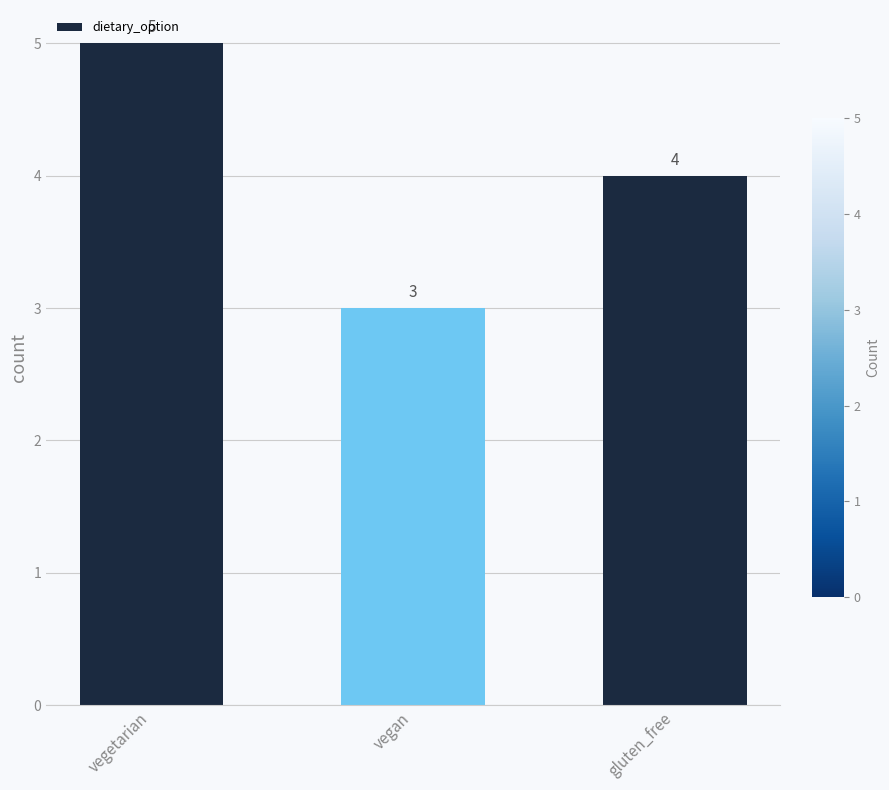

Reading left to right, what are all the values shown in this chart?

vegetarian=5	vegan=3	gluten_free=4